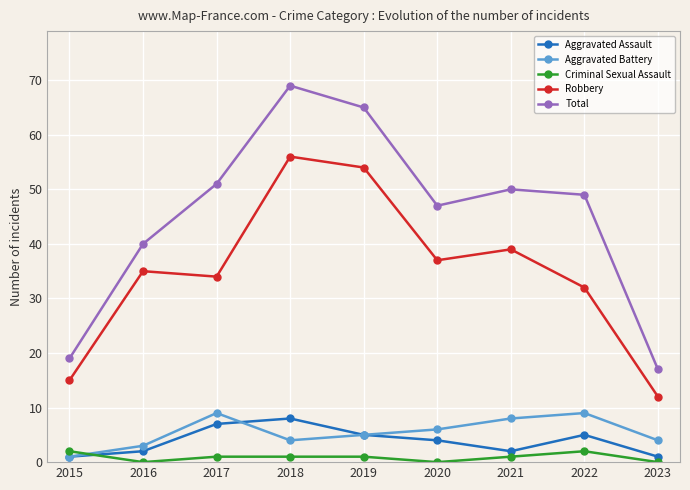

True or false: Aggravated Battery has a value of 2 at 2020.

False